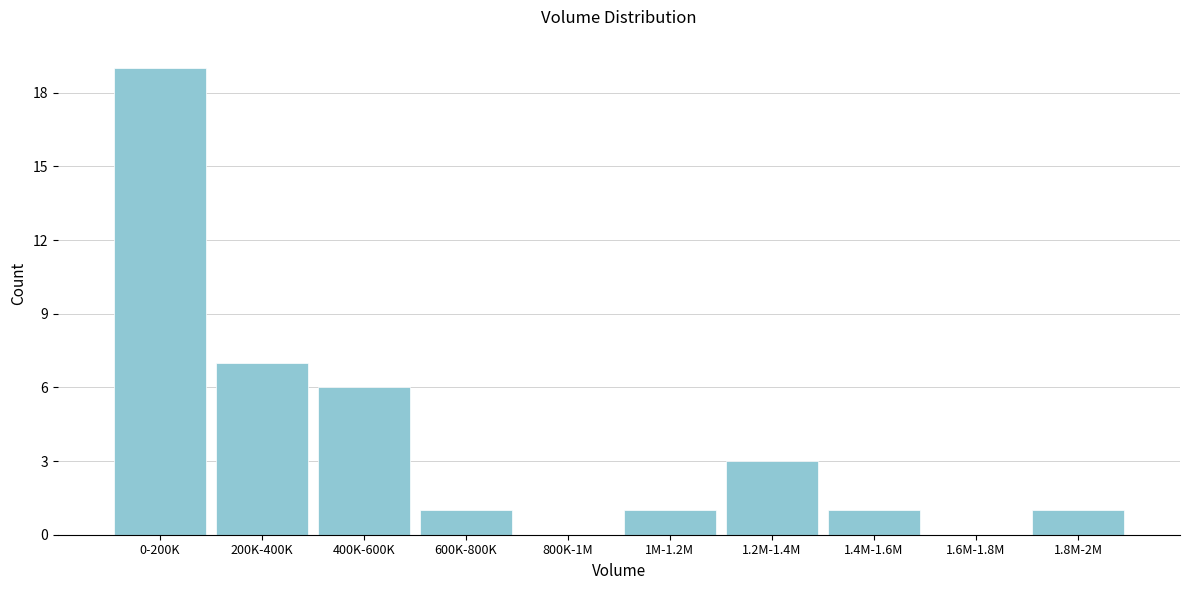

Reading left to right, what are all the values shown in this chart?

0-200K=19	200K-400K=7	400K-600K=6	600K-800K=1	800K-1M=0	1M-1.2M=1	1.2M-1.4M=3	1.4M-1.6M=1	1.6M-1.8M=0	1.8M-2M=1